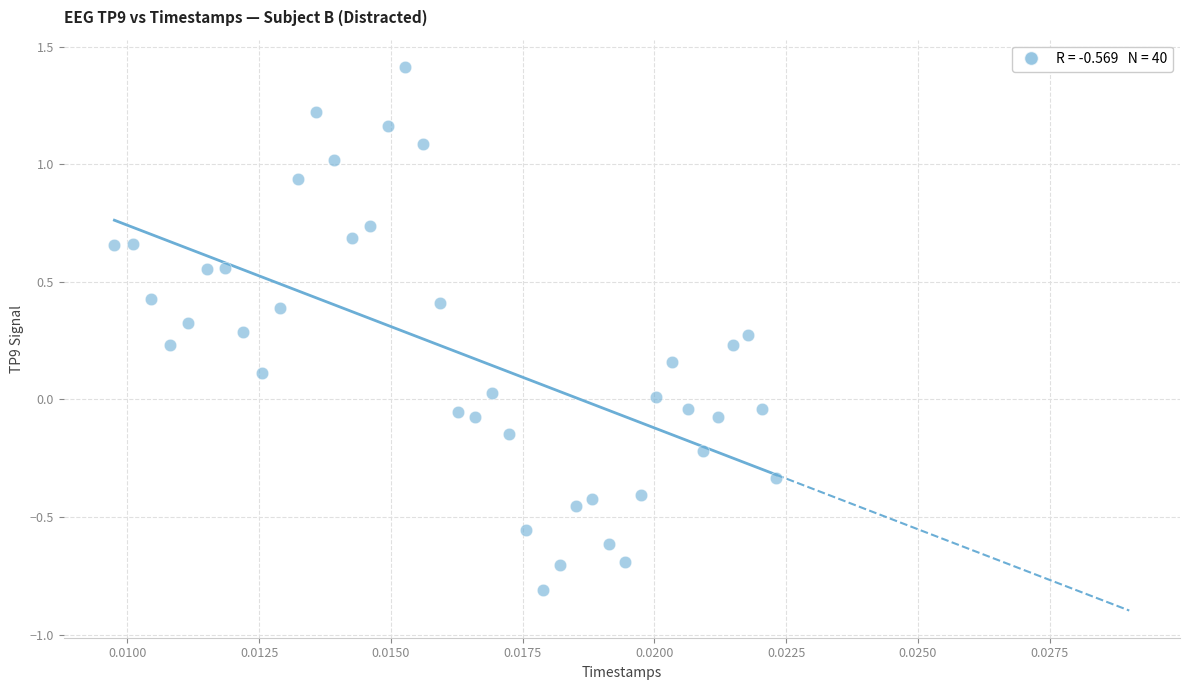

What is the range of Y values (max minus min)?

2.2